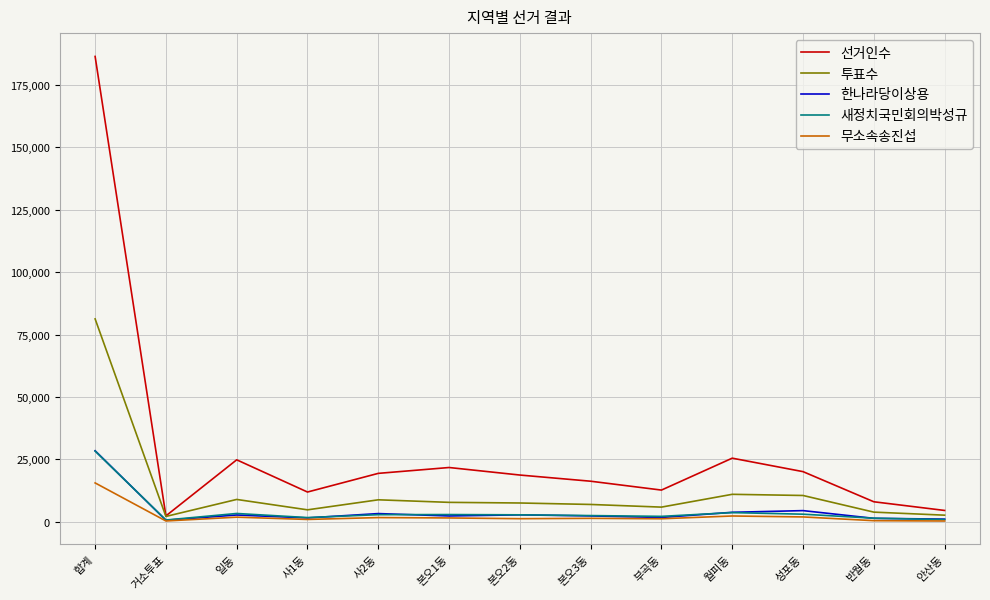

The 투표수 series shows 81293 at 합계. True or false?

True